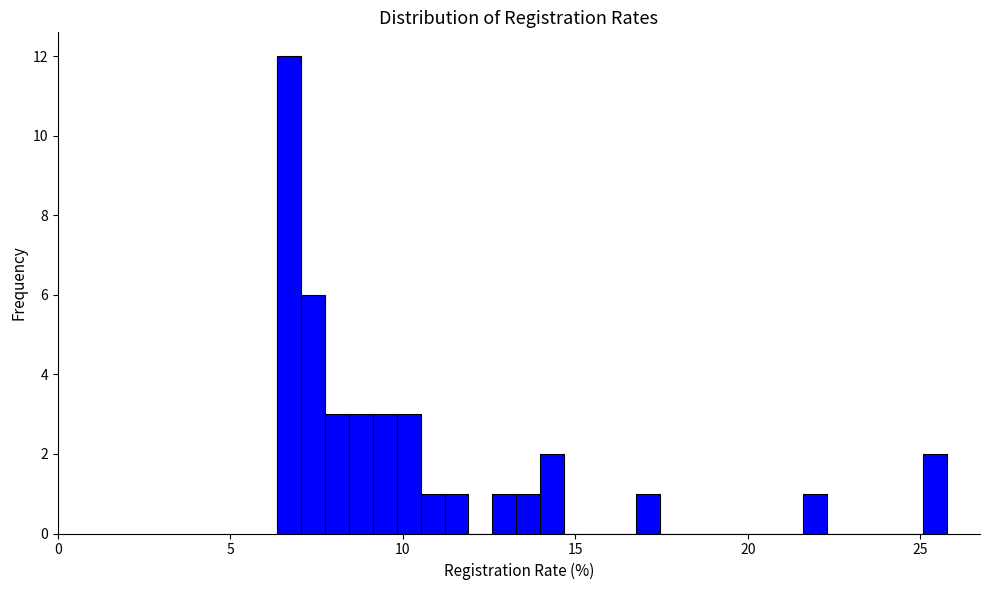

Around what value on the x-axis is the tallest bar? Give the approximate position of its centre, as read against the axis.

6.5